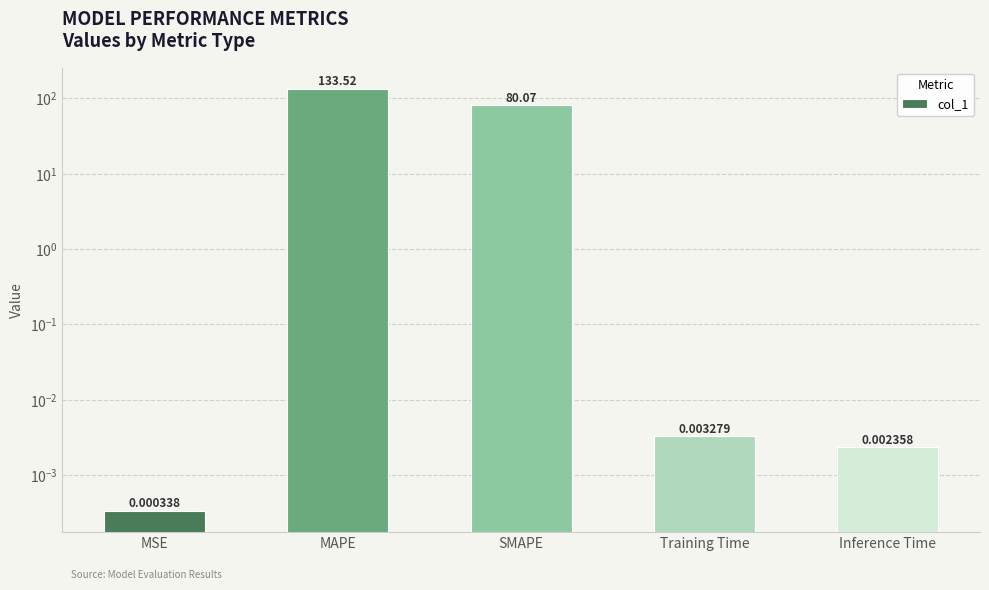

What is the difference between the values at SMAPE and MAPE?

53.5